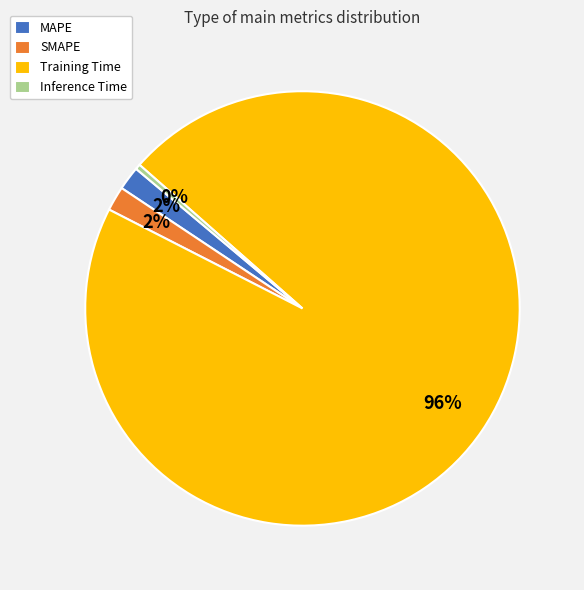

Does any single category account for the majority?

Yes